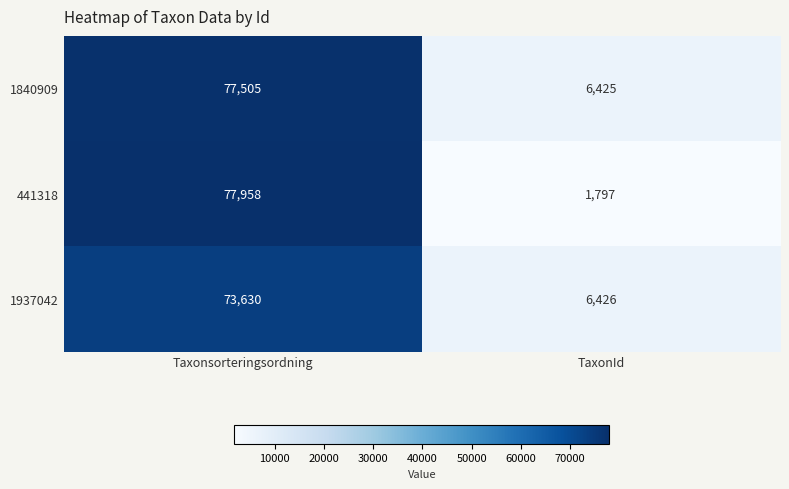

Which series has the largest range (max minus min)?

441318